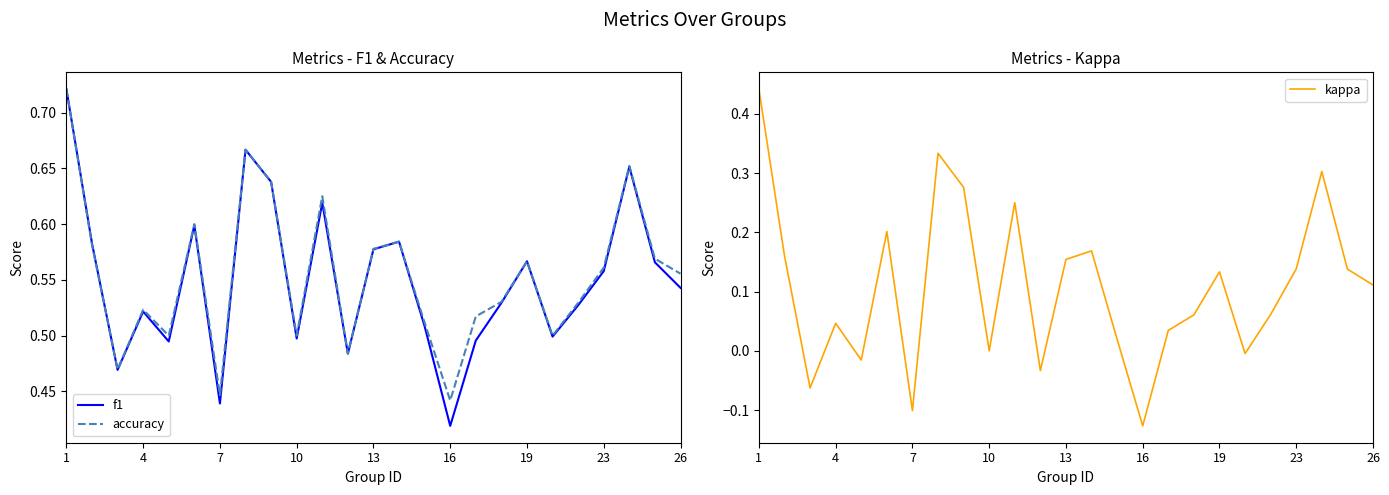

At which category is the sum across all series the highest?

1